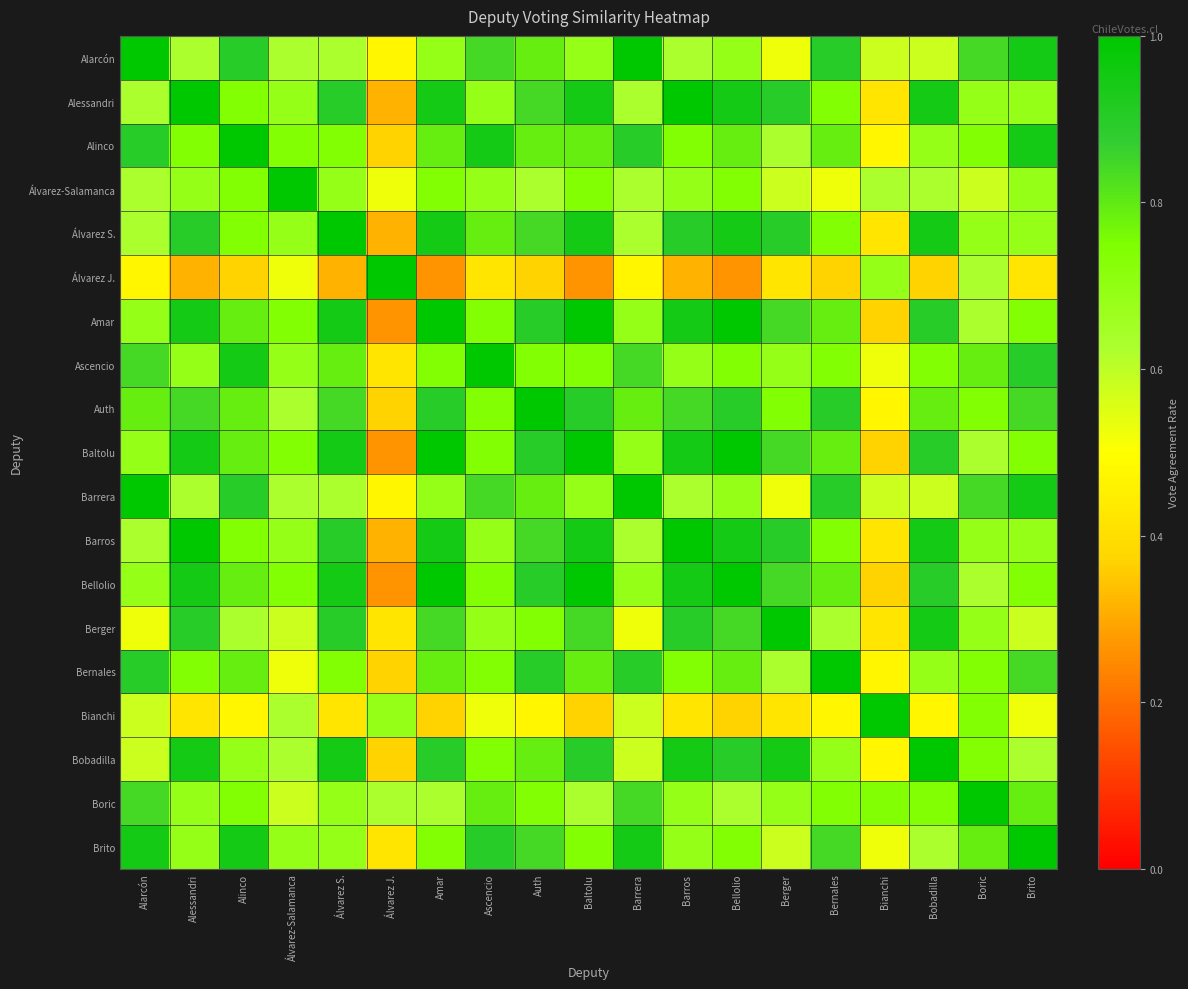

What is the greatest value displayed?

1.0